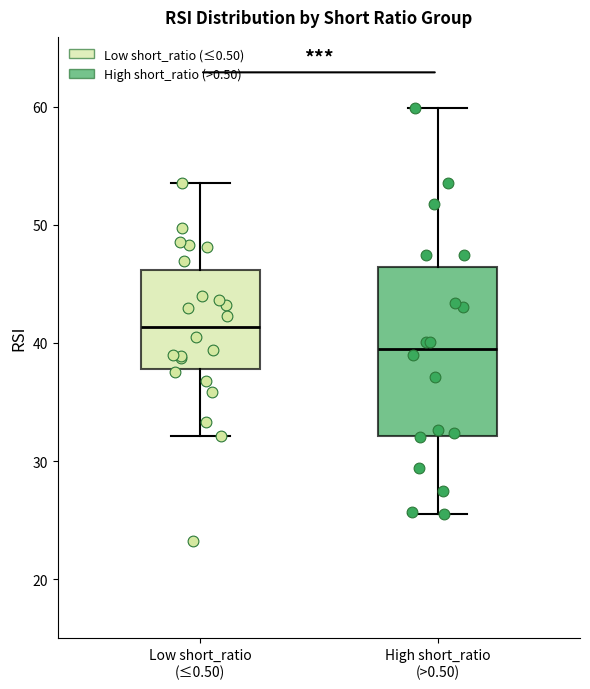

Which box's median line is the lowest?

High short_ratio (>0.50)